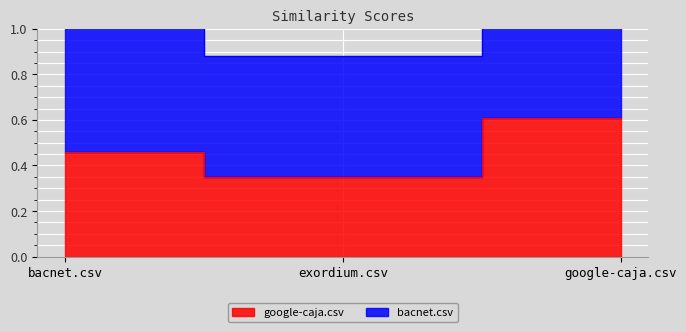

Reading left to right, what are all the values shown in this chart?

0.5	0.3	0.6